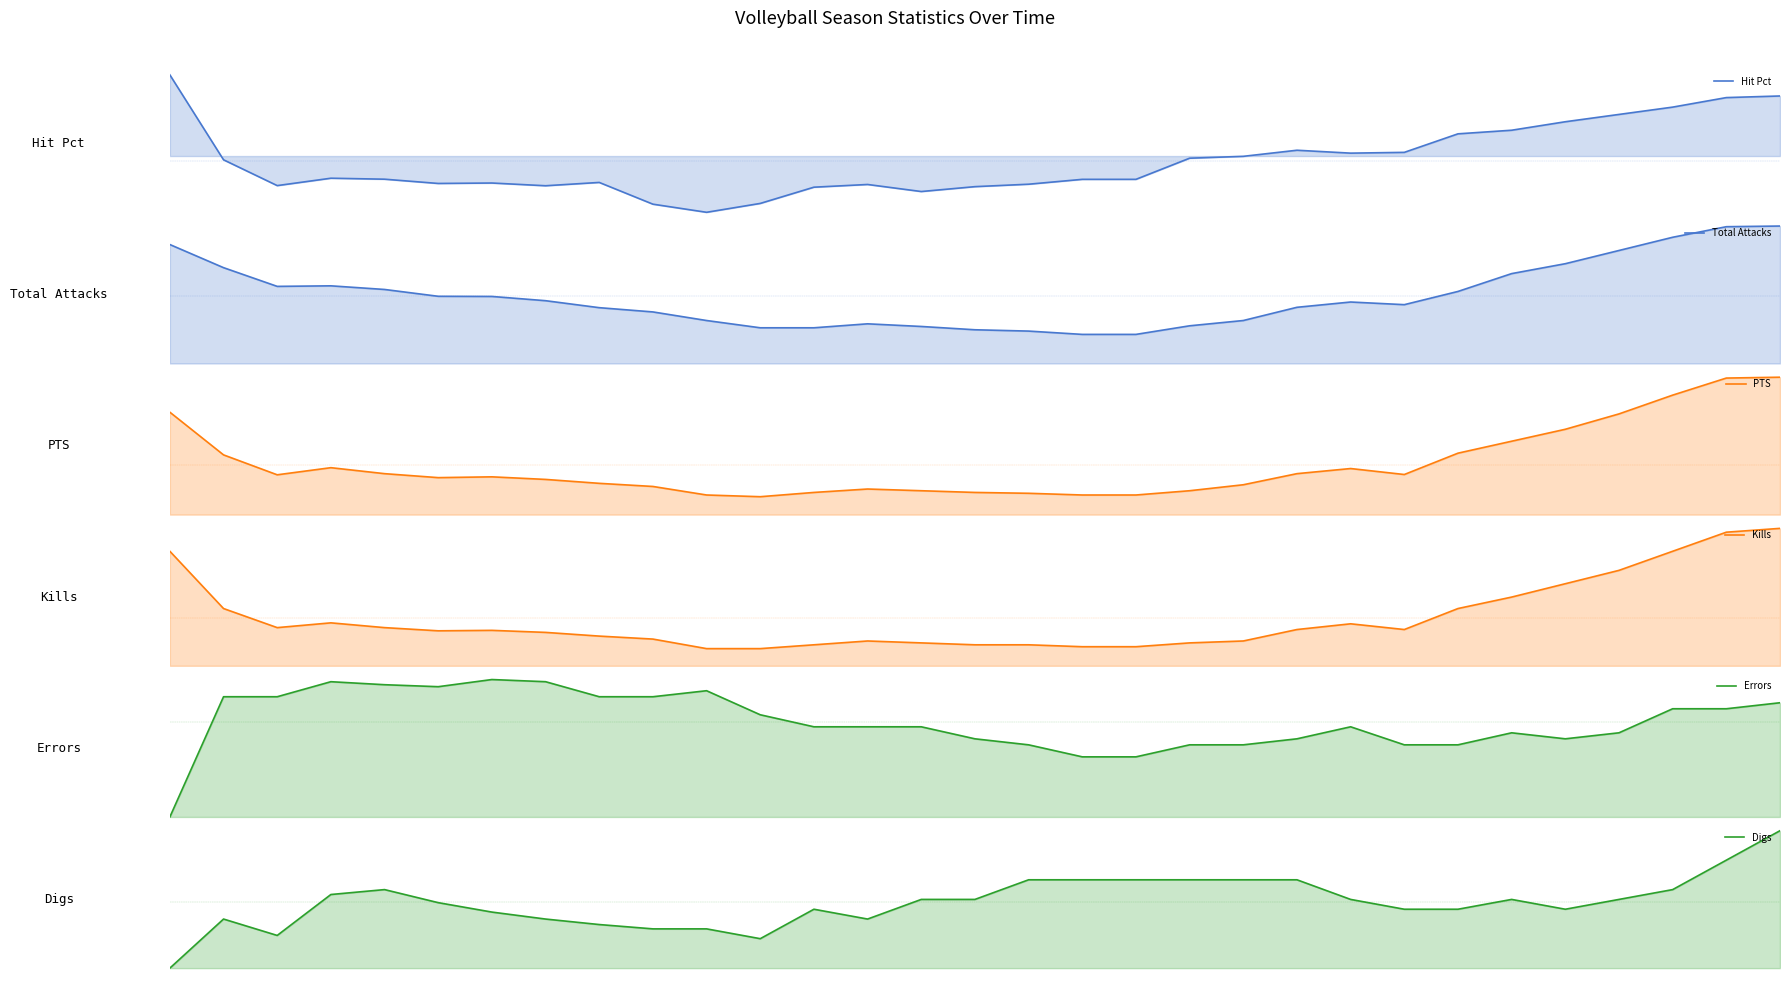

Is it true that Errors equals 2.2 at 7?

True